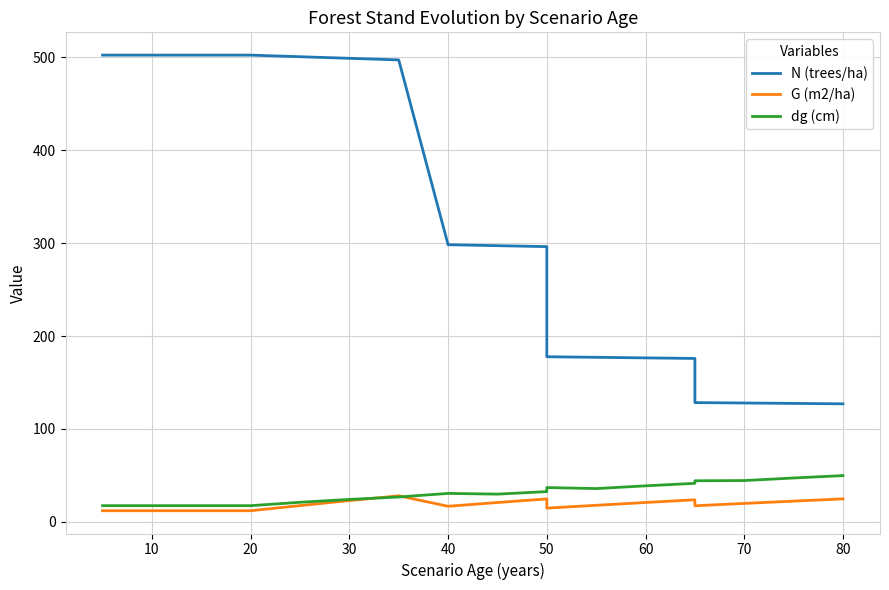

What is the difference between the maximum and minimum values in the G (m2/ha) series?

16.0